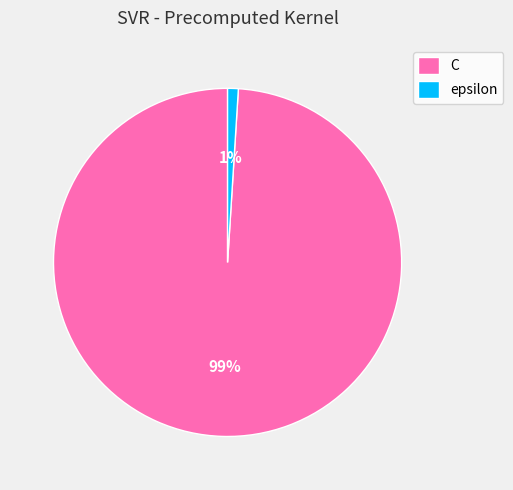

Which slice is the smallest?

epsilon